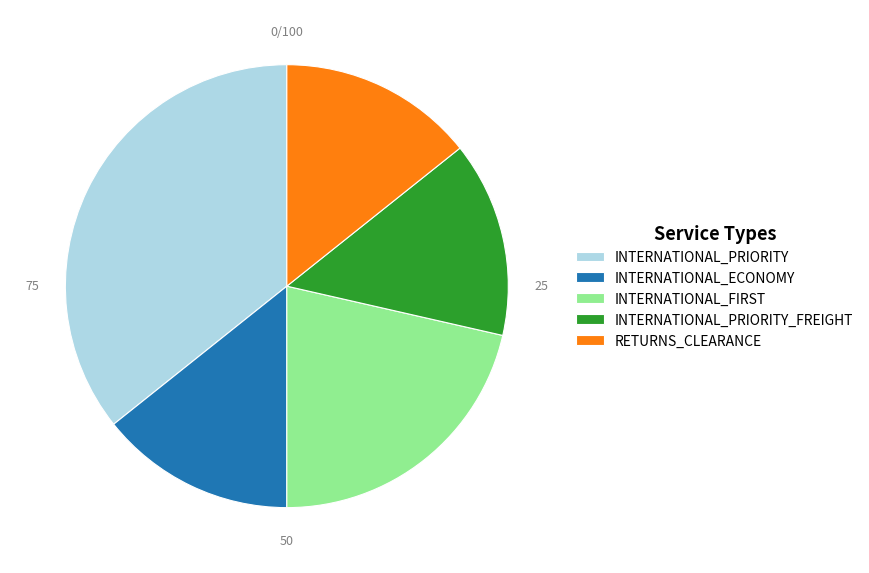

What is the largest slice in the pie chart?

INTERNATIONAL_PRIORITY